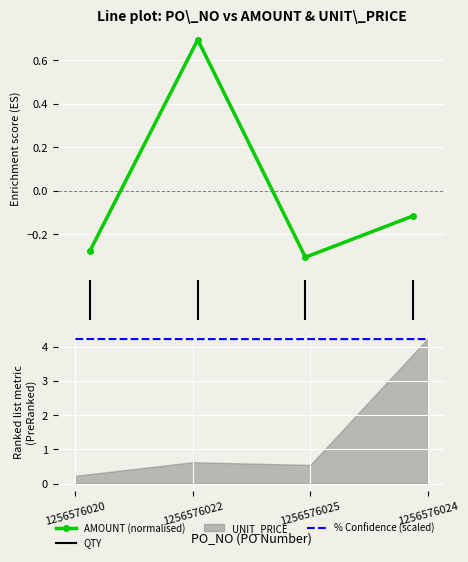

Where is the first local minimum for % Confidence?

1256576025